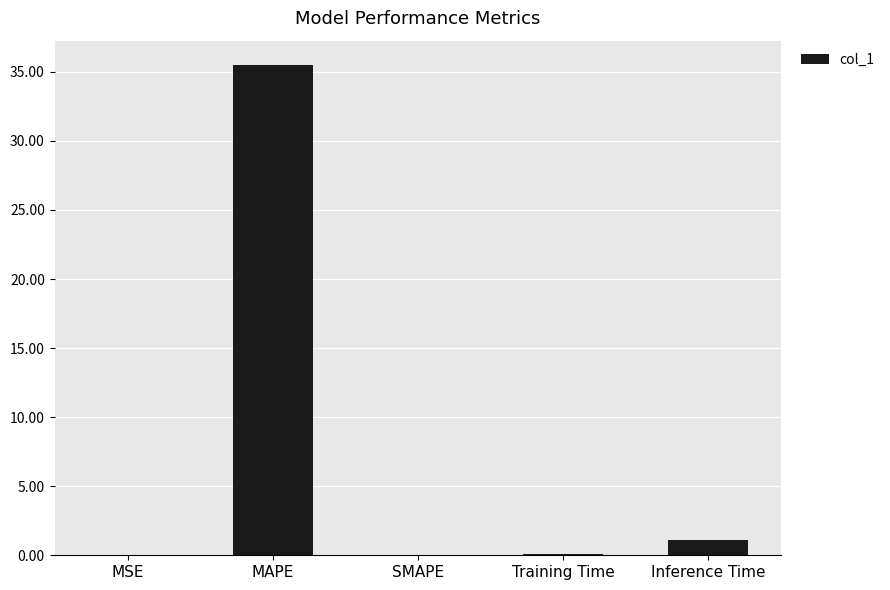

What is the sum of all values?

36.7